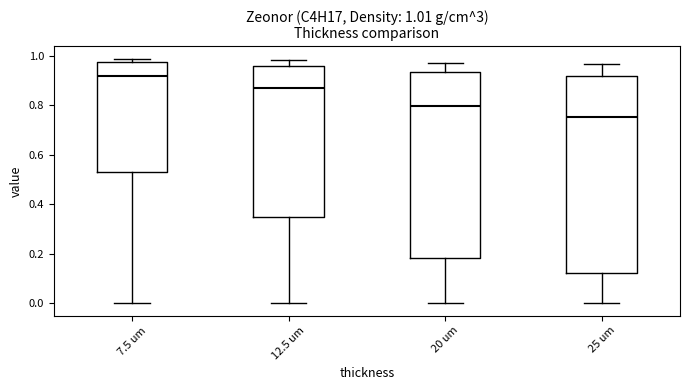

Which box's median line is the highest?

7.5 um